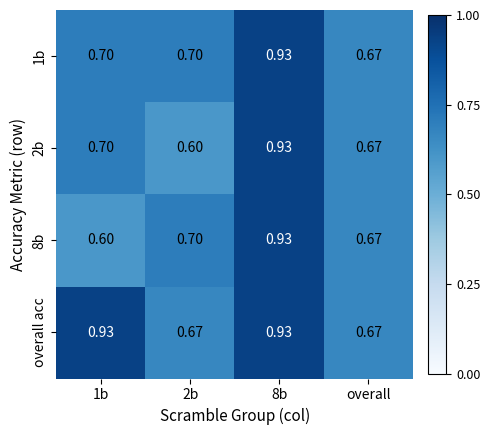

Which series changed the most between 1b and overall?

overall acc